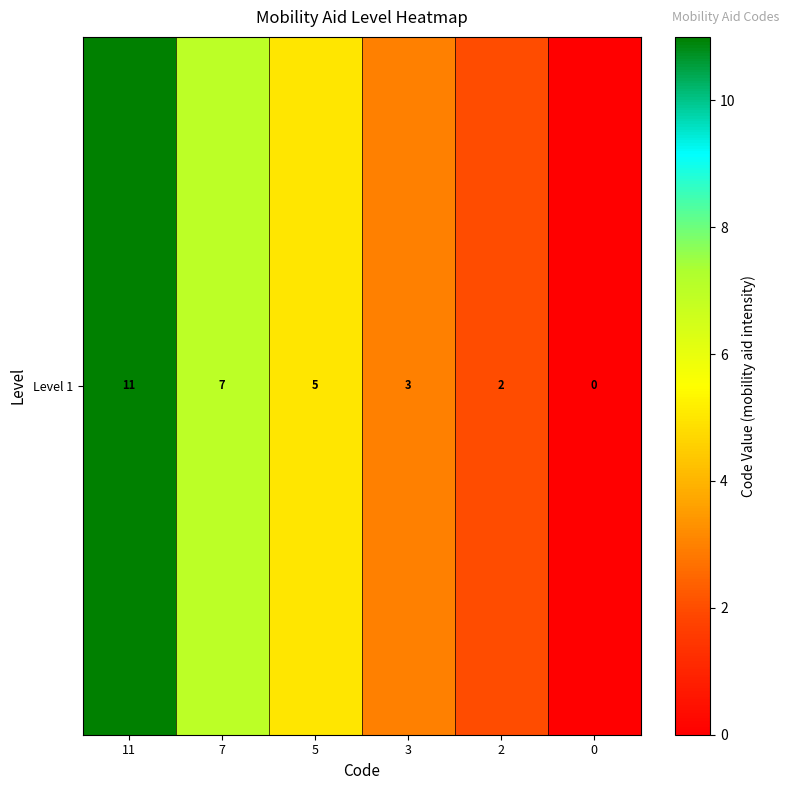

What is the sum of the values at 0 and 11?

11